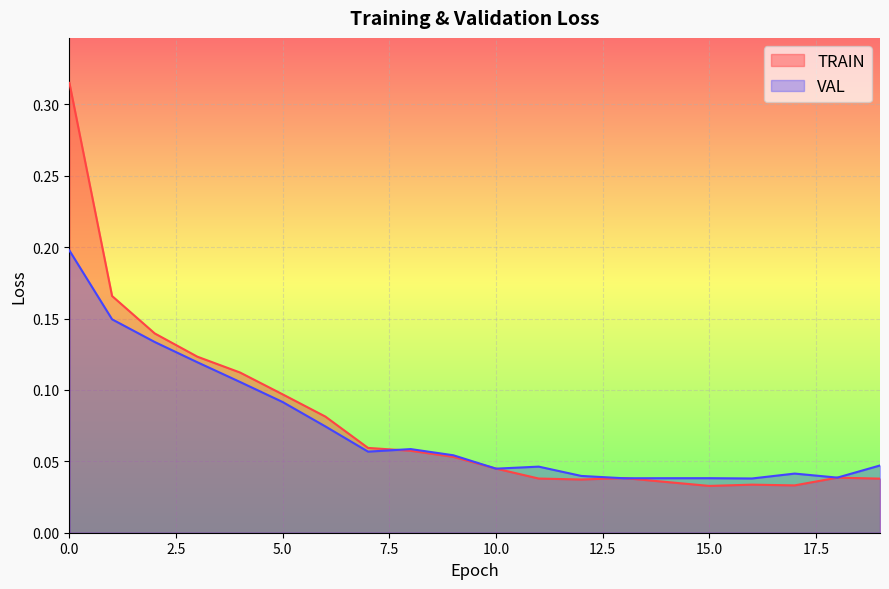

Reading right to left, what are all the values shown in this chart?

TRAIN: 19=0.0	18=0.0	17=0.0	16=0.0	15=0.0	14=0.0	13=0.0	12=0.0	11=0.0	10=0.0	9=0.1	8=0.1	7=0.1	6=0.1	5=0.1	4=0.1	3=0.1	2=0.1	1=0.2	0=0.3
VAL: 19=0.0	18=0.0	17=0.0	16=0.0	15=0.0	14=0.0	13=0.0	12=0.0	11=0.0	10=0.0	9=0.1	8=0.1	7=0.1	6=0.1	5=0.1	4=0.1	3=0.1	2=0.1	1=0.1	0=0.2